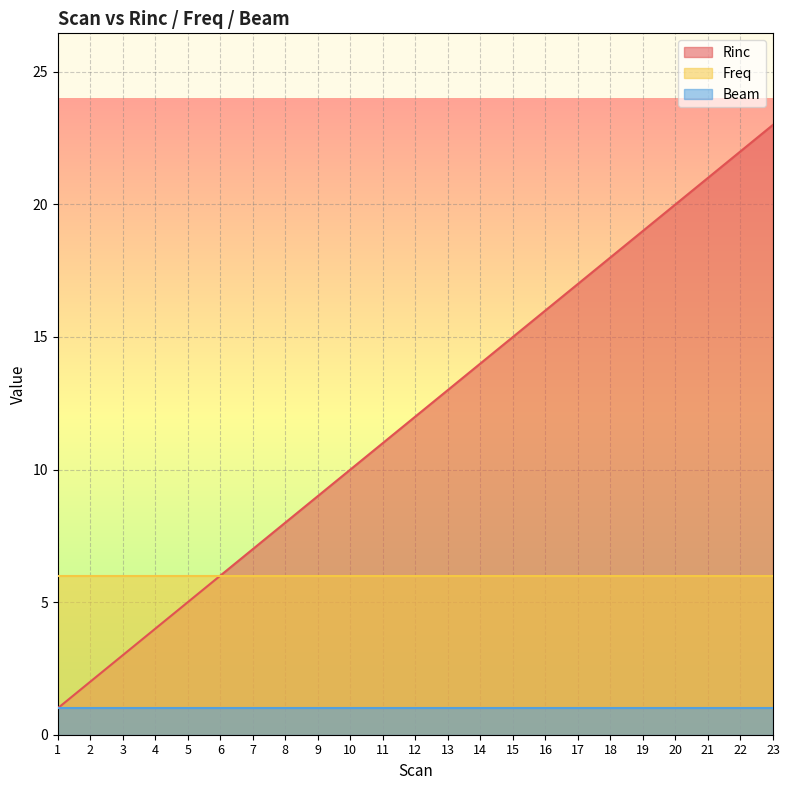

What value does the Rinc series have at 7, to the nearest 5?

5